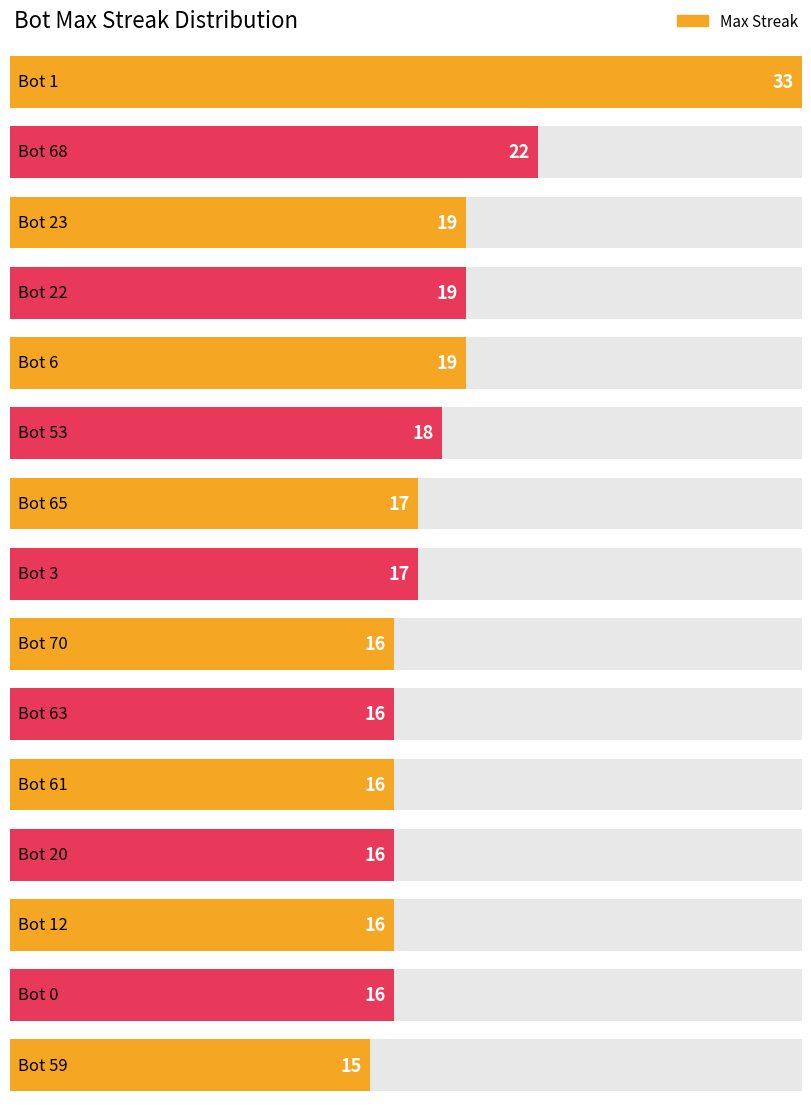

Rank the categories by value from highest to lowest.

Bot 1, Bot 68, Bot 23, Bot 22, Bot 6, Bot 53, Bot 65, Bot 3, Bot 70, Bot 63, Bot 61, Bot 20, Bot 12, Bot 0, Bot 59